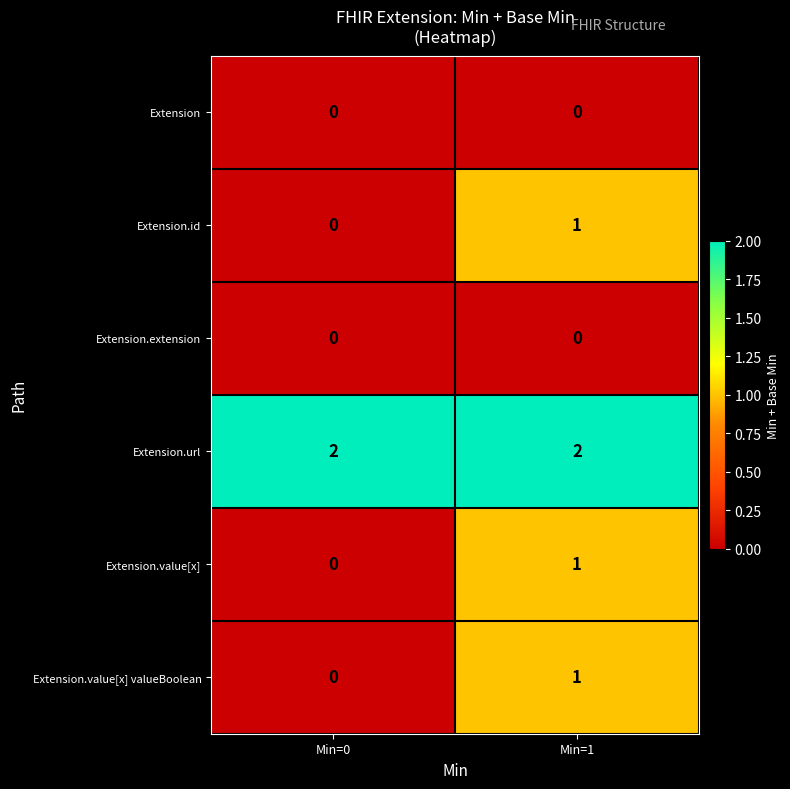

At which category is the sum across all series the highest?

Min=1